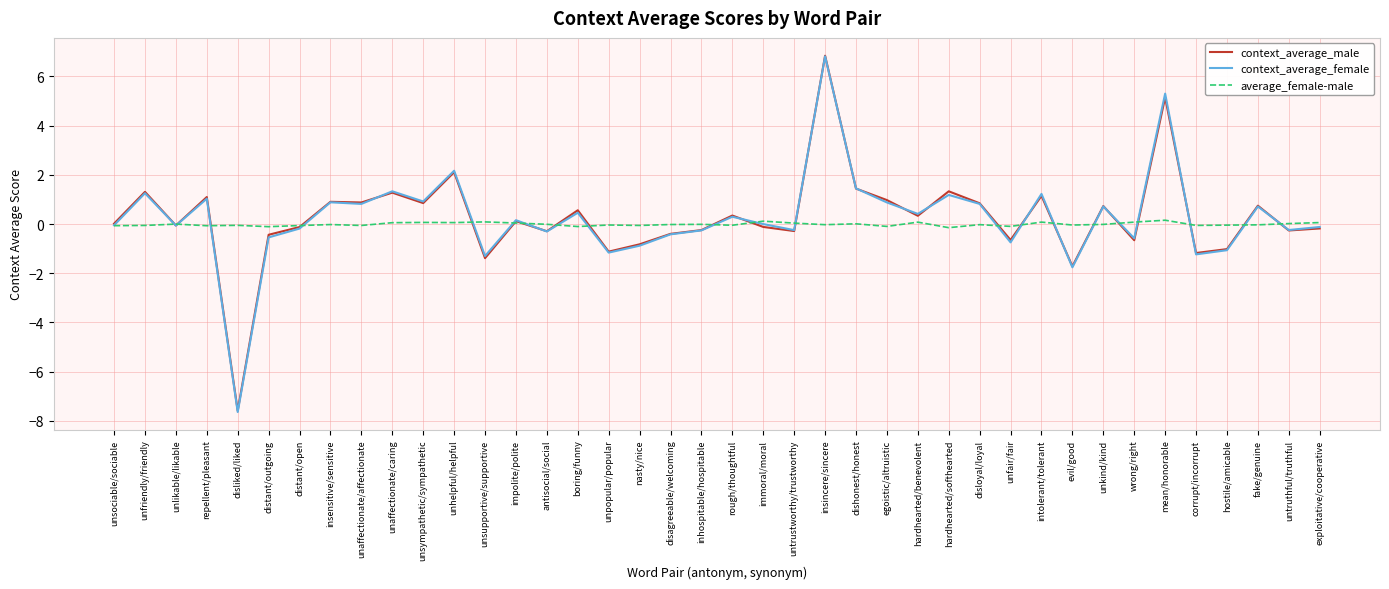

True or false: context_average_female has a value of -0.5 at distant/outgoing.

True